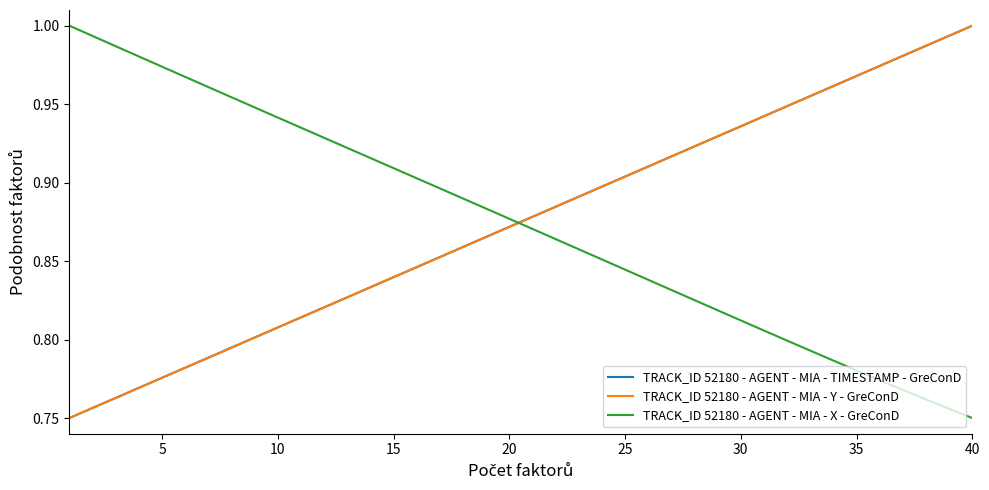

True or false: TRACK_ID 52180 - AGENT - MIA - TIMESTAMP - GreConD and TRACK_ID 52180 - AGENT - MIA - X - GreConD cross at least once.

True